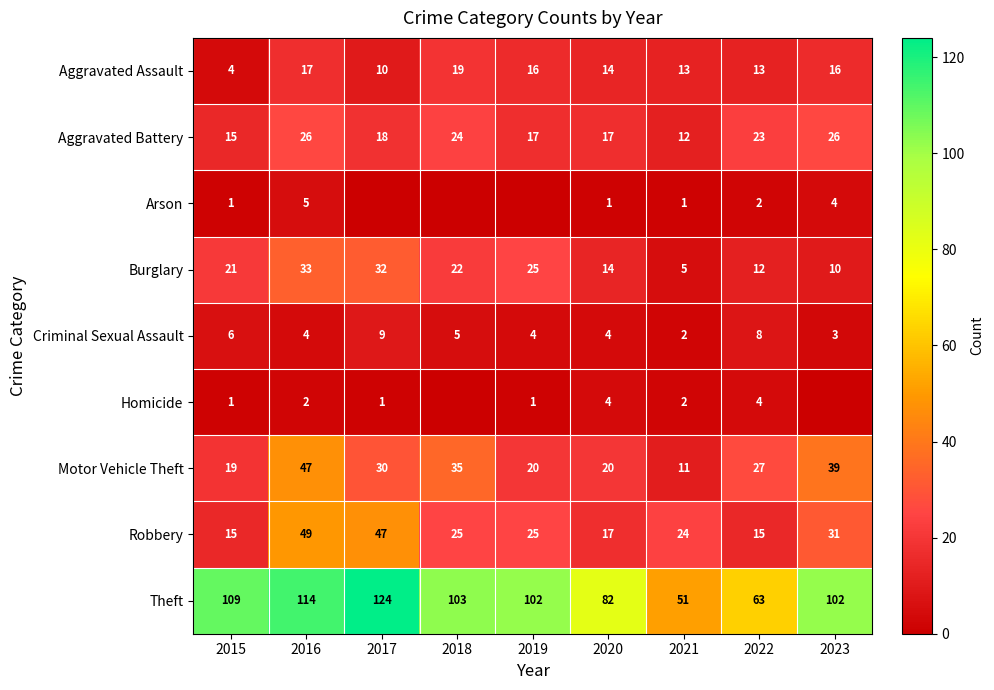

The value of Robbery at 2018 is 40. True or false?

False